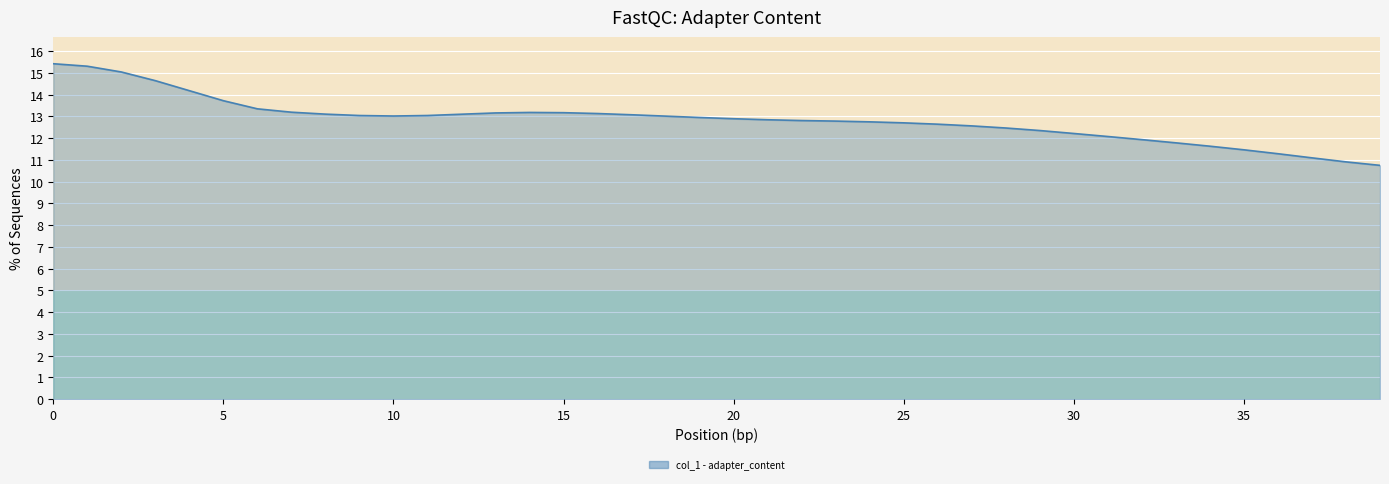

What is the difference between the second highest and second lowest values?

4.4